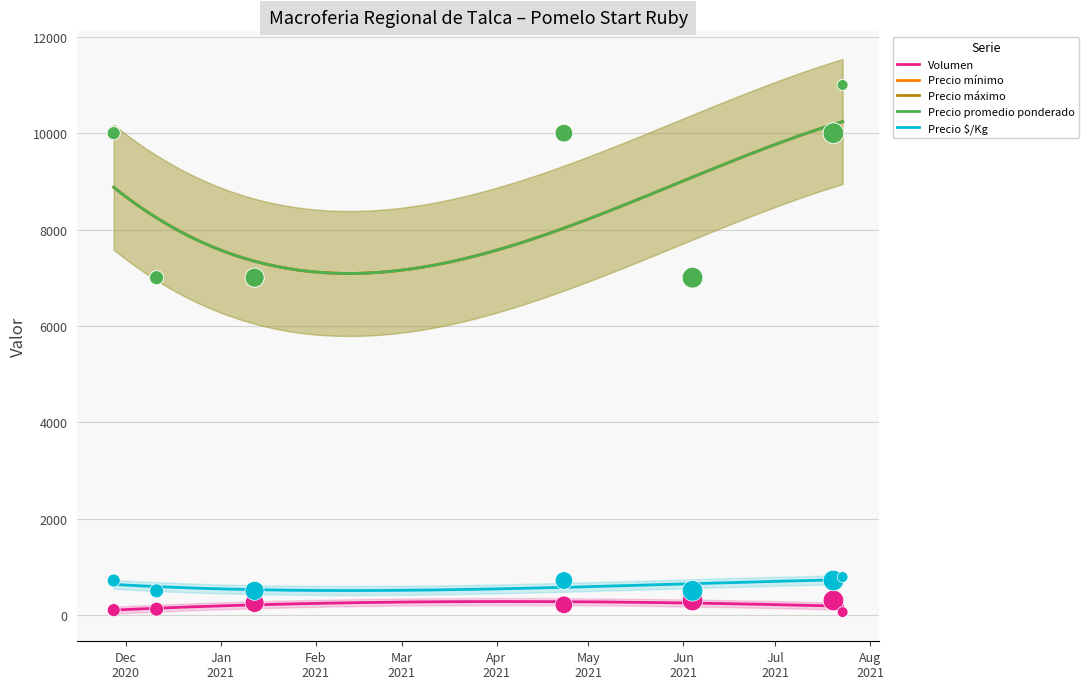

At how many categories does at least one series exceed 5102?

7